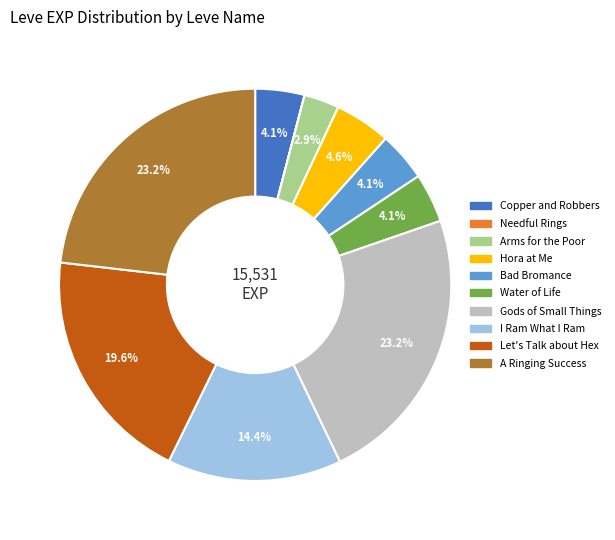

Combined, do Arms for the Poor and Bad Bromance account for over 50%?

No